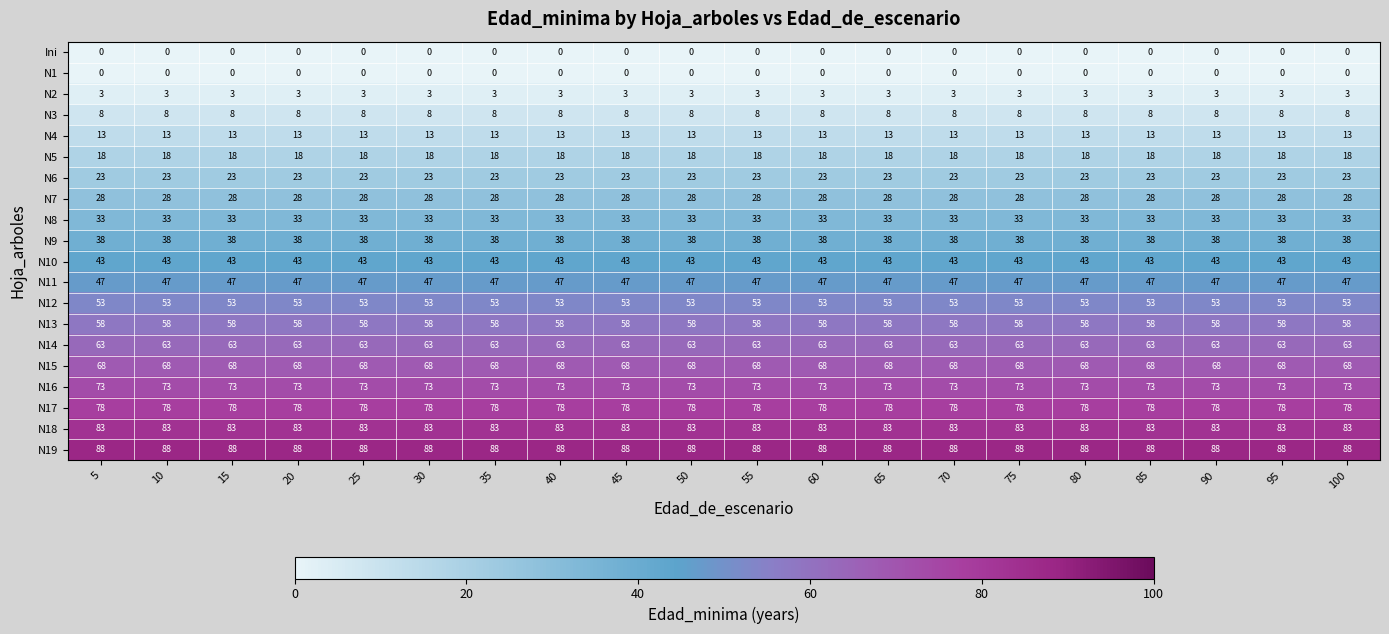

What is the difference between the highest and lowest values at 95?

88